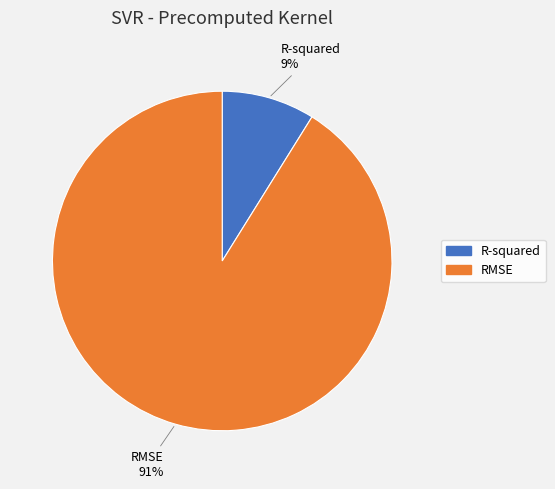

Between RMSE and R-squared, which is larger?

RMSE